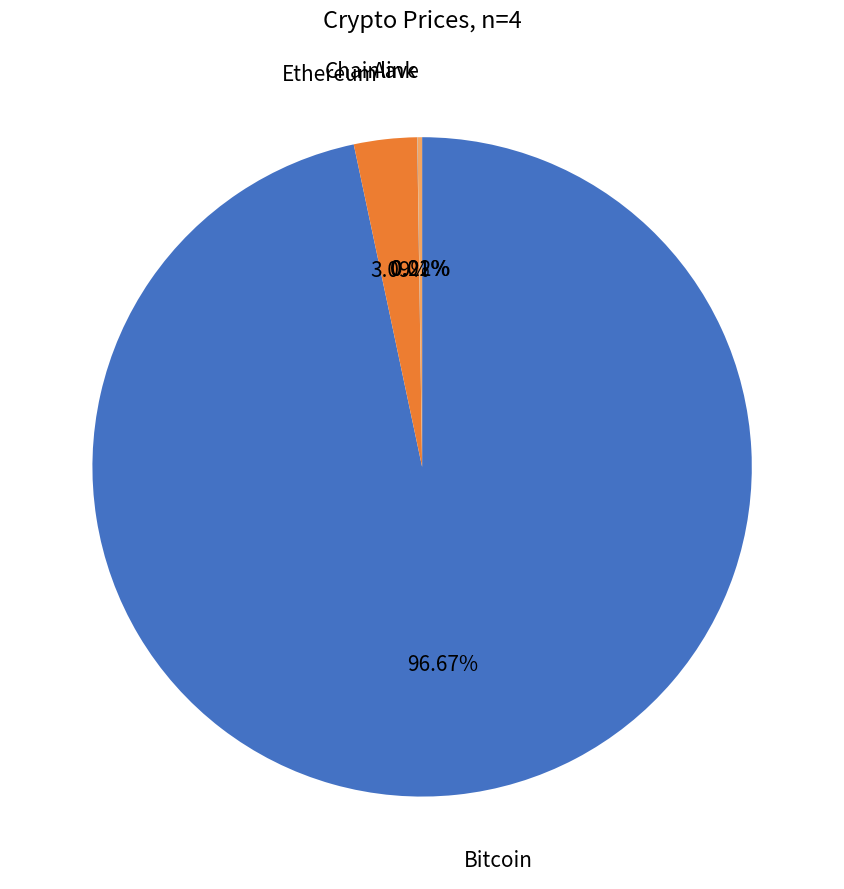

Which category has the biggest portion of the pie?

Bitcoin